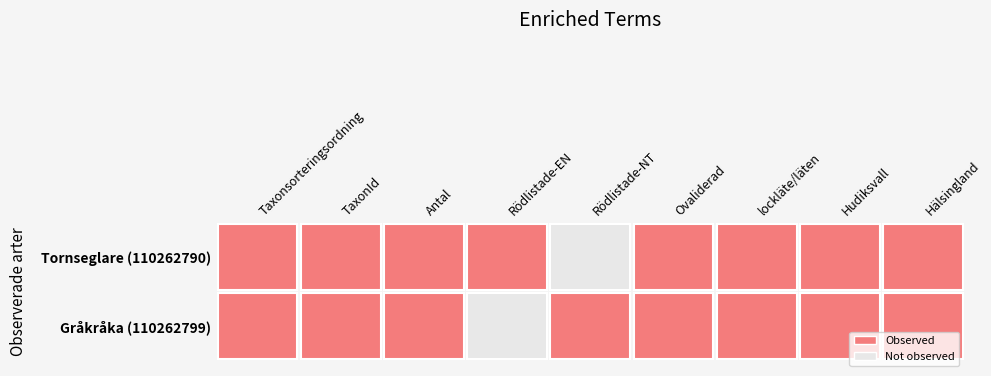

Which series has the widest spread of values?

Tornseglare (110262790)